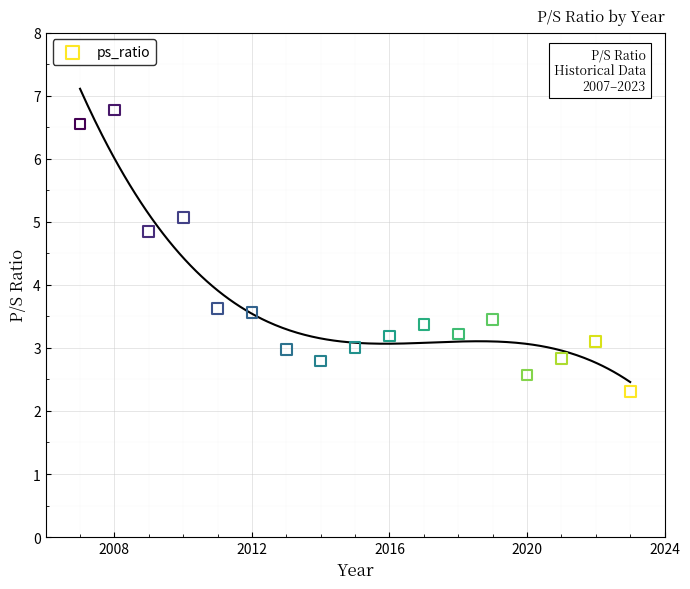

What is the range of X values (max minus min)?

16.0